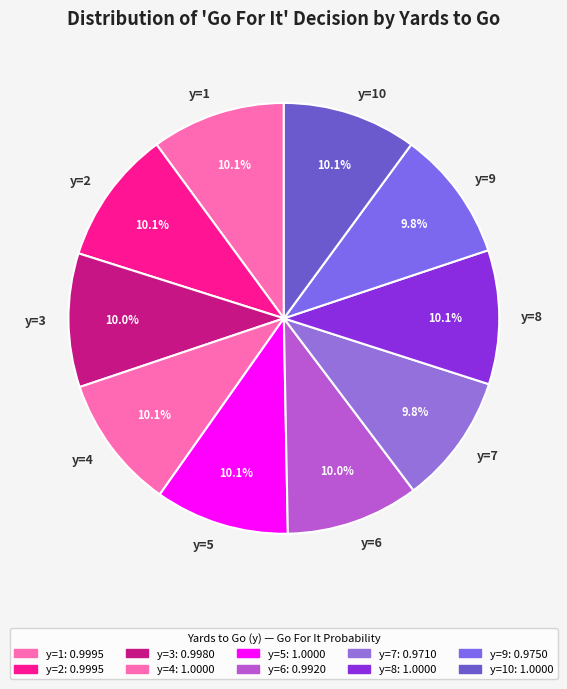

What percentage do y=9 and y=4 together represent?

19.9%